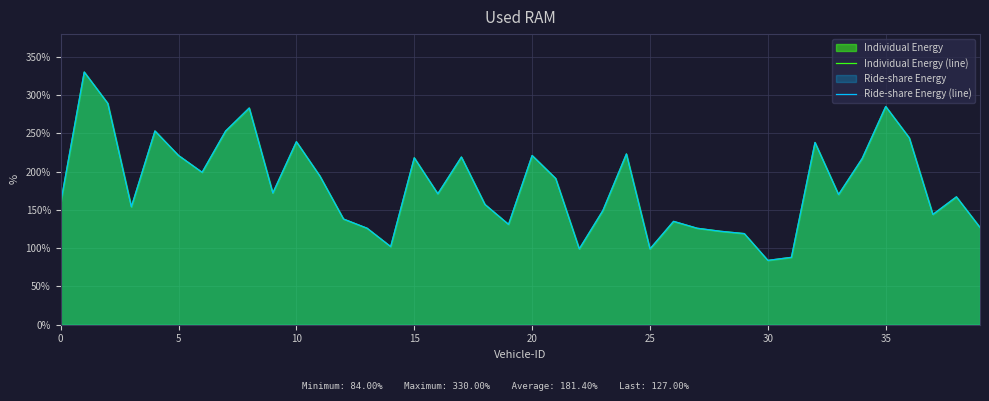

True or false: Ride-share Energy (line) and Individual Energy (line) intersect in this chart.

False